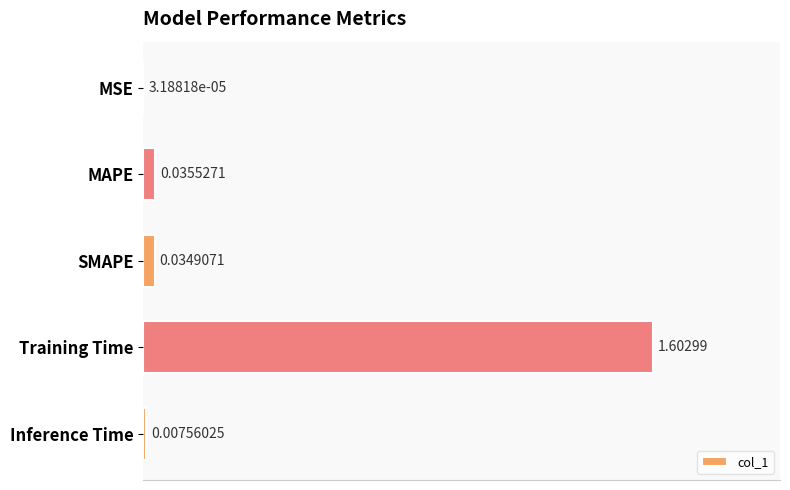

Where is the data nearest to the value 0?

MSE